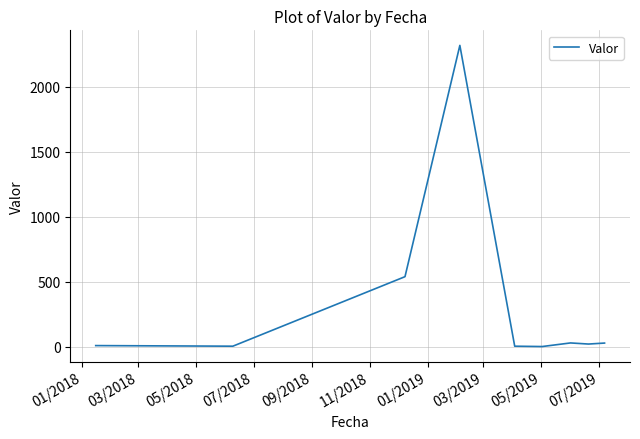

What is the difference between the maximum and minimum values?

2317.7